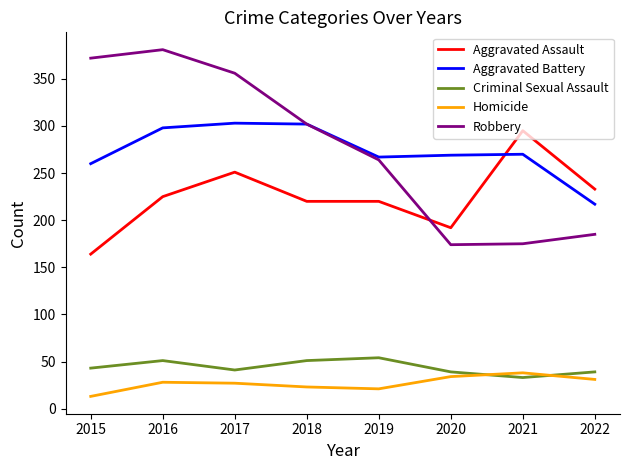

How many series are shown in this chart?

5